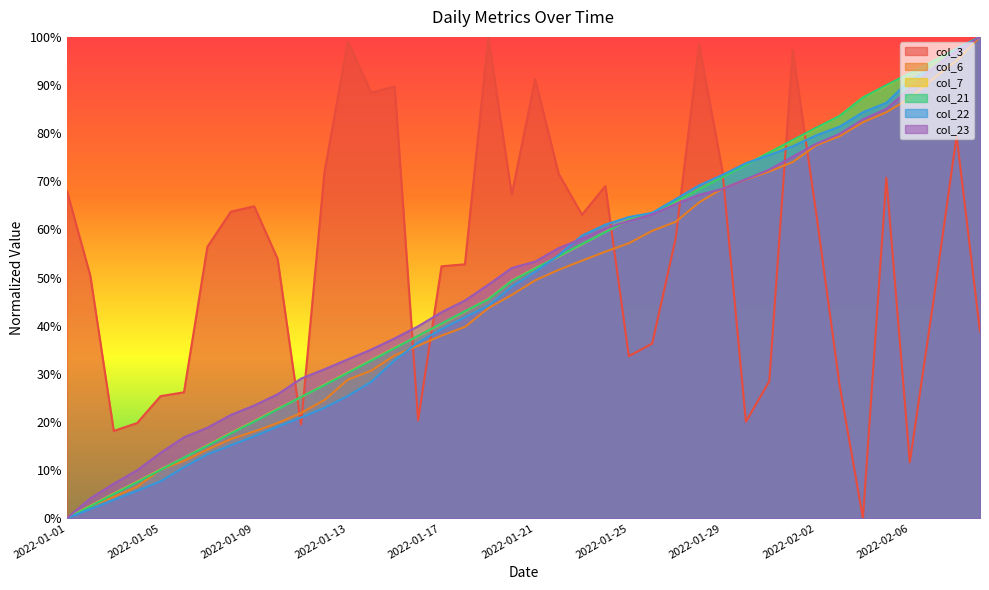

How many lines are shown in the chart?

6